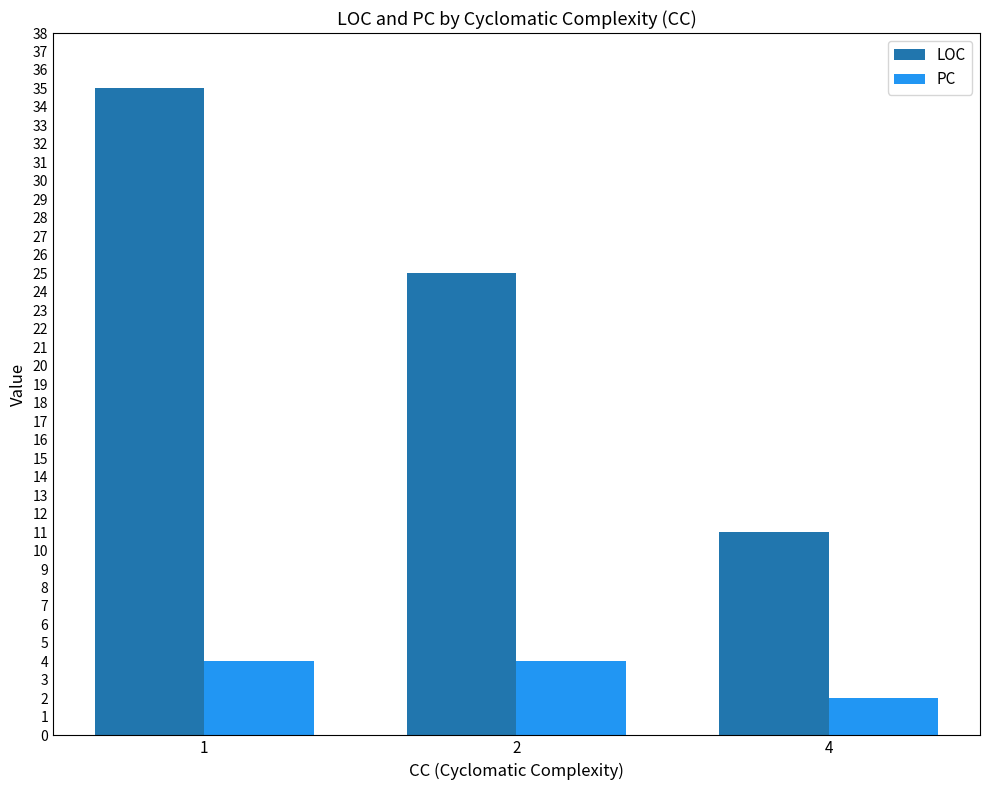

Is the value of LOC at 2 greater than the value of PC at 2?

Yes